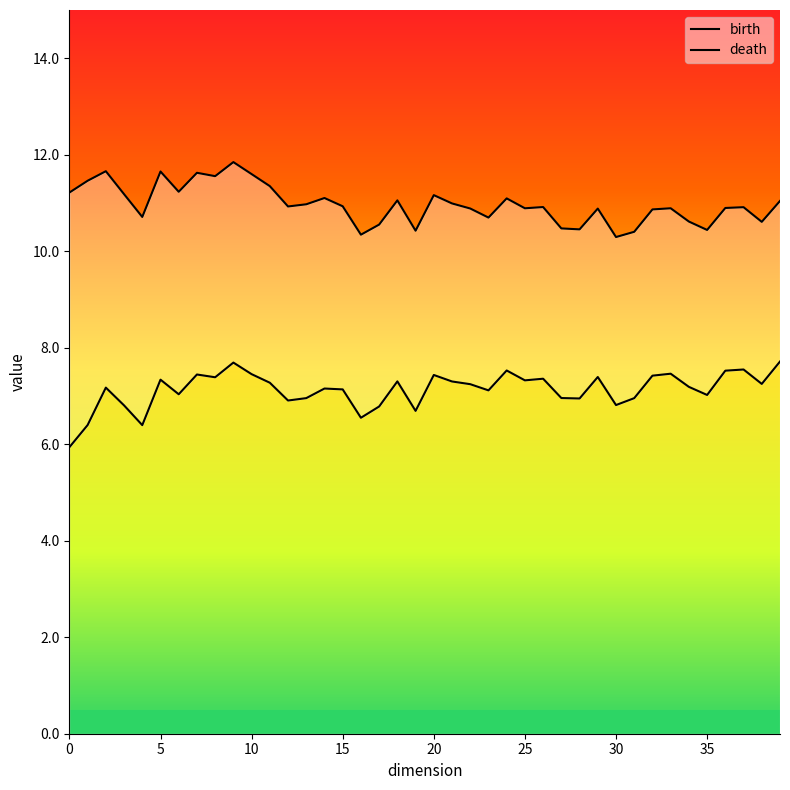

The birth series shows 9.9 at 5. True or false?

False